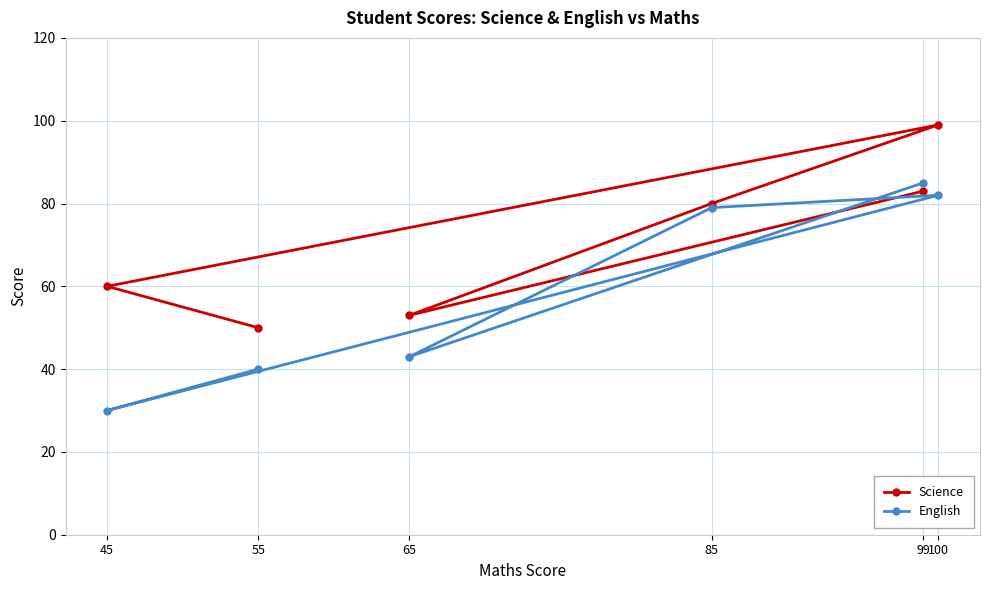

How many lines are shown in the chart?

2